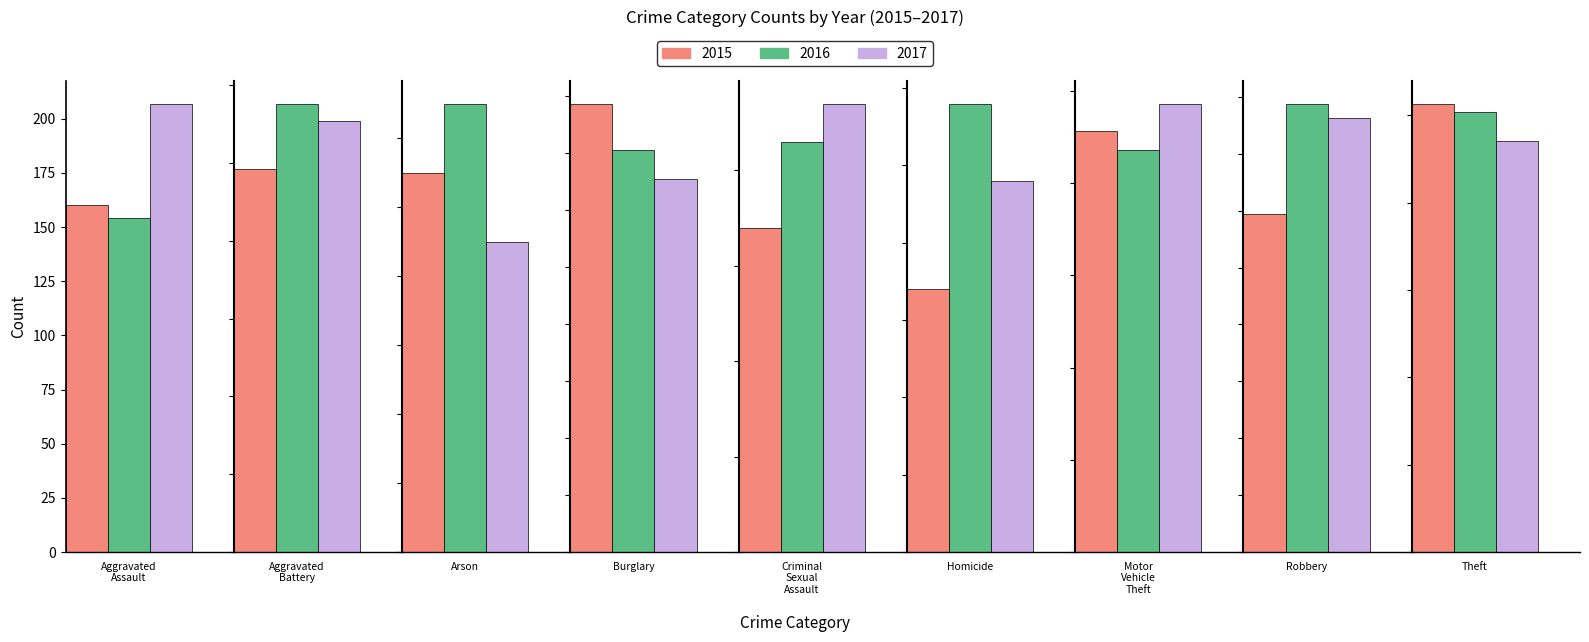

Does the chart contain any negative values?

No